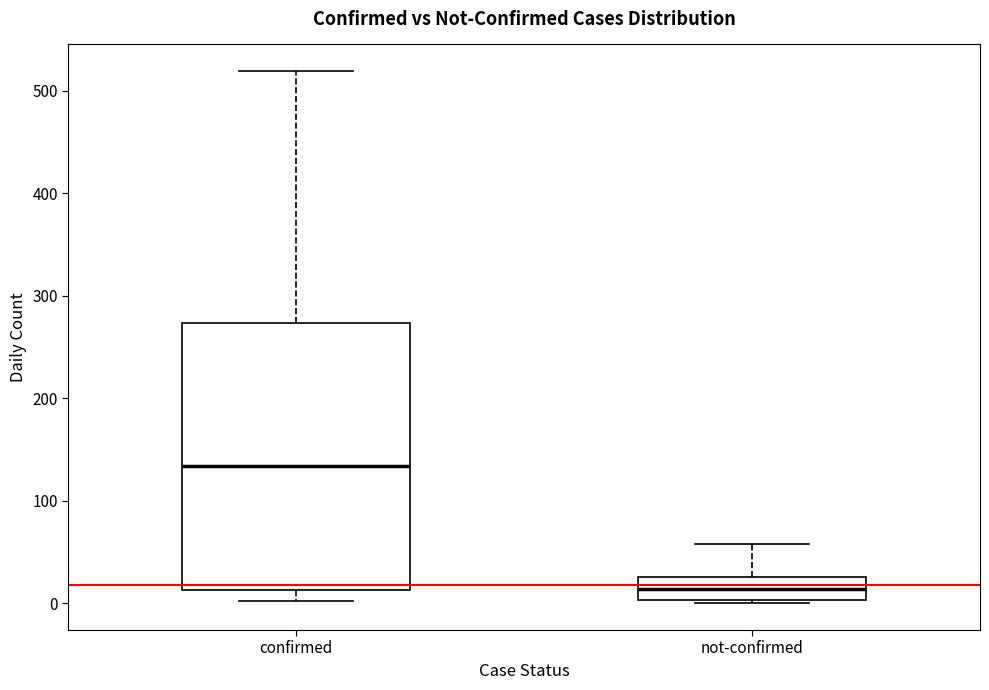

Reading left to right, read every box against the y-axis: the position of its median line, the range the box covers, and the ends of its whiskers. The values are not printed on the chart, so give them approximately, as read against the axis.

confirmed: median 130, box 10 to 270, whiskers 0 to 520
not-confirmed: median 10, box 0 to 30, whiskers 0 to 60